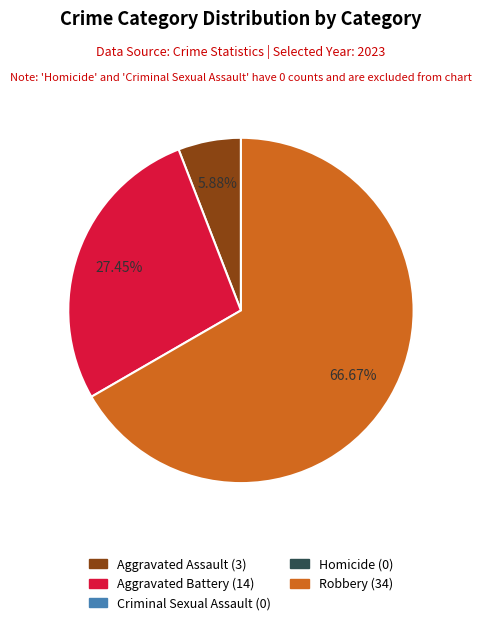

Count the number of slices in the pie.

3